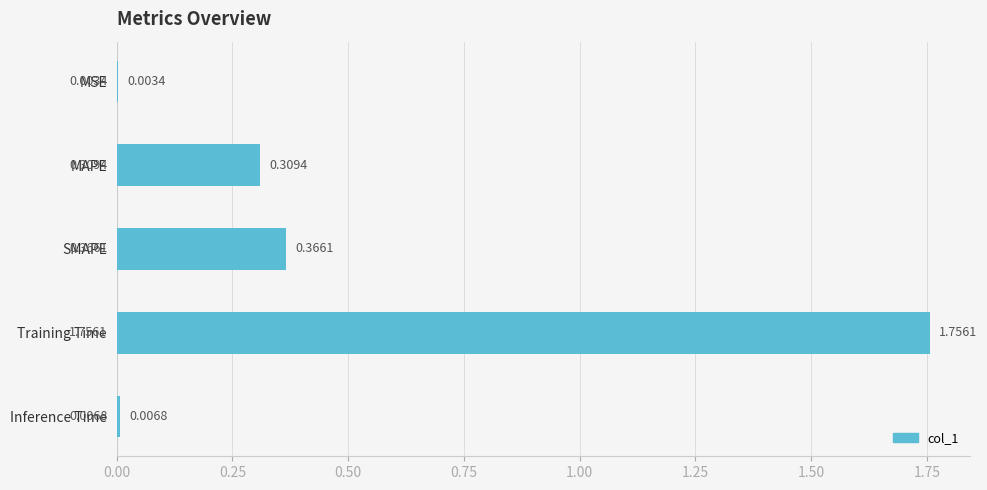

At which category does the chart reach its peak across all series?

Training Time